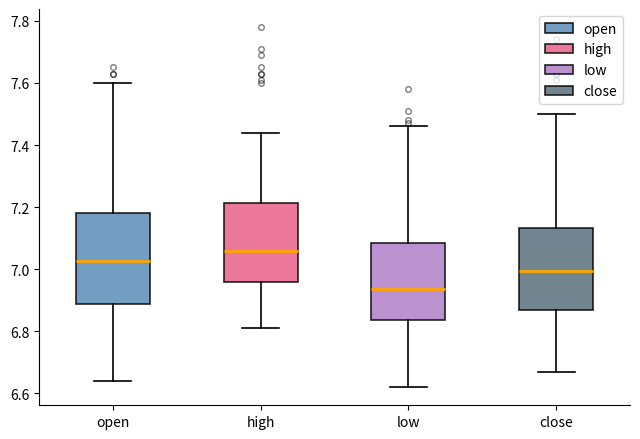

Where does the lower whisker of the box for open end on the y-axis? The values are not printed on the chart, so give them approximately, as read against the axis.

6.64